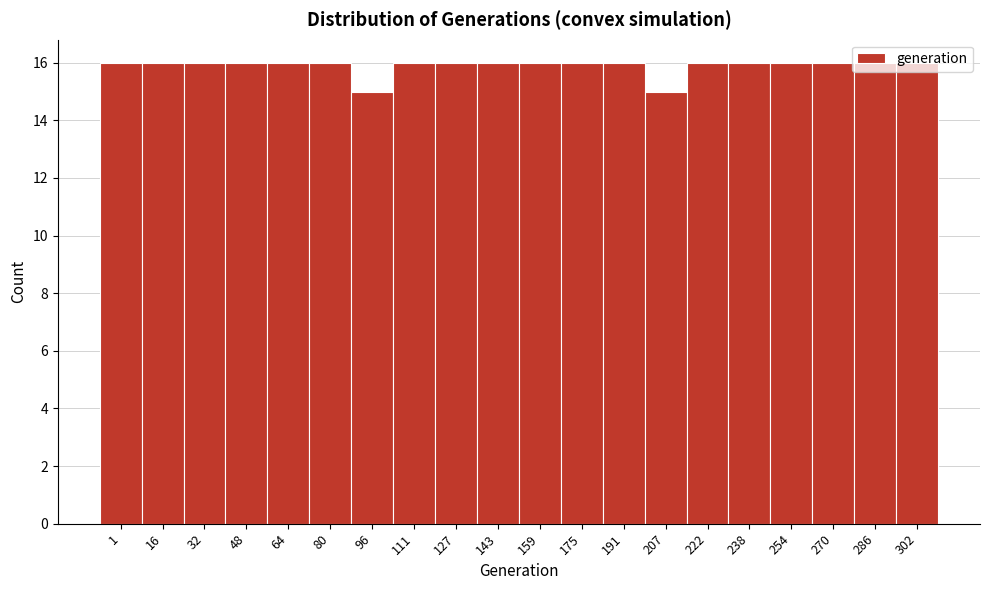

Approximately how many times larger is the value at 32 compared to 111?

1.0